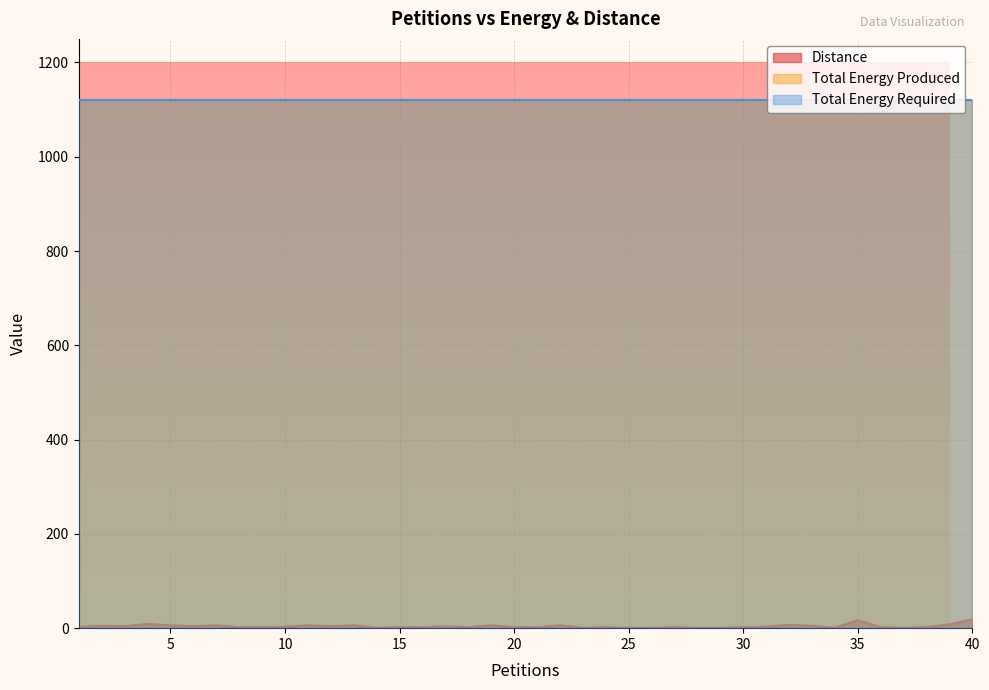

Reading left to right, list all the values displayed in this chart.

Distance: 3	5	4	9	6	4	6	2	2	3	6	4	6	1	2	2	4	2	6	2	2	6	1	2	1	1	2	1	1	2	3	7	5	1	17	2	1	2	8	19
Total Energy Produced: 1121	1121	1121	1121	1121	1121	1121	1121	1121	1121	1121	1121	1121	1121	1121	1121	1121	1121	1121	1121	1121	1121	1121	1121	1121	1121	1121	1121	1121	1121	1121	1121	1121	1121	1121	1121	1121	1121	1121	1121
Total Energy Required: 1121	1121	1121	1121	1121	1121	1121	1121	1121	1121	1121	1121	1121	1121	1121	1121	1121	1121	1121	1121	1121	1121	1121	1121	1121	1121	1121	1121	1121	1121	1121	1121	1121	1121	1121	1121	1121	1121	1121	1121